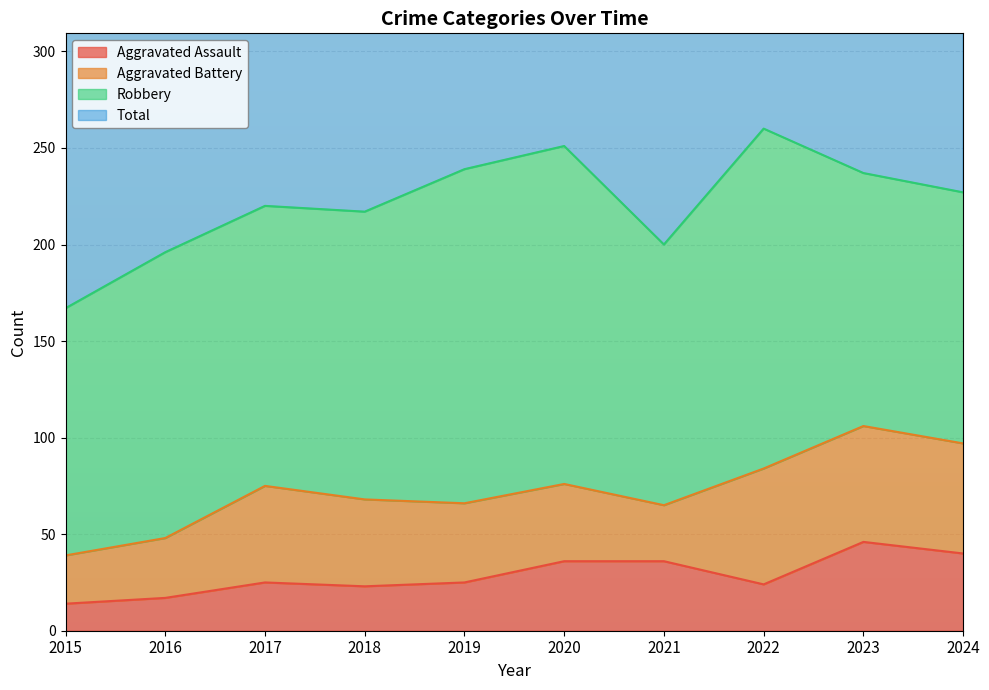

Between 2018 and 2021, which is larger?

2021